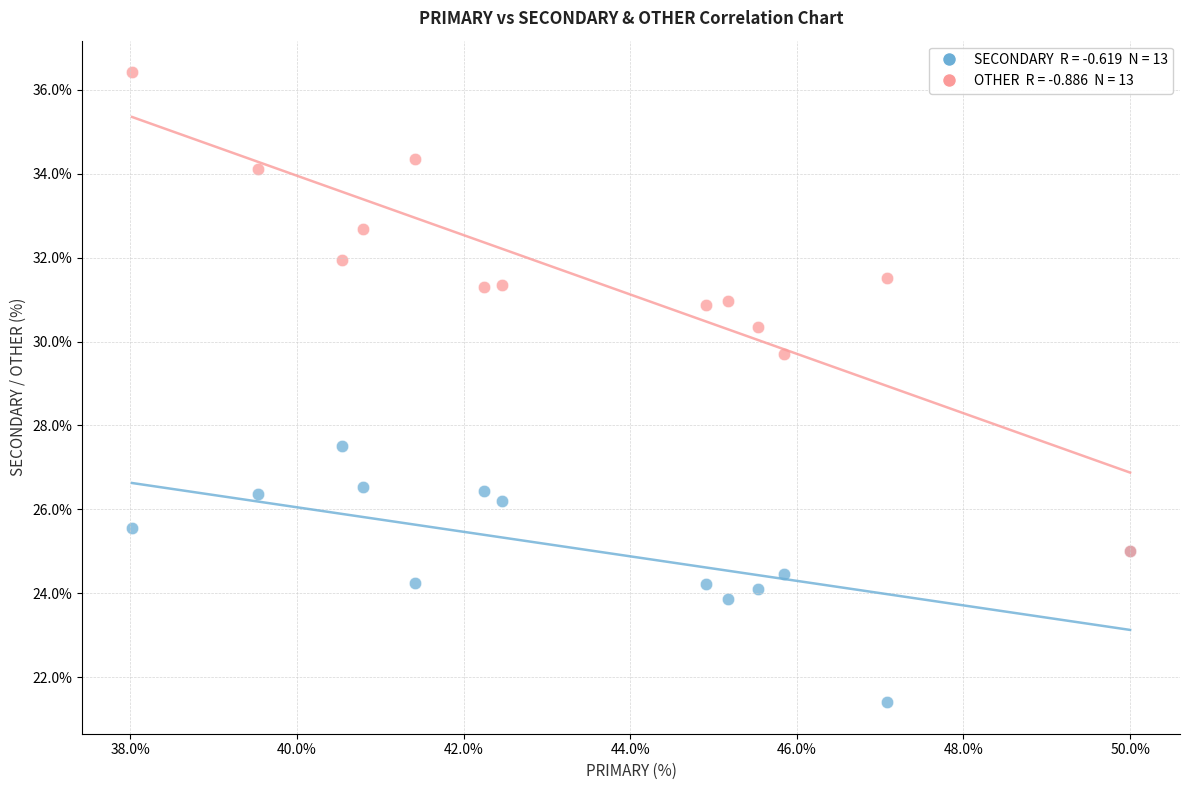

Across all series, what Y value is closest to 28?

27.5